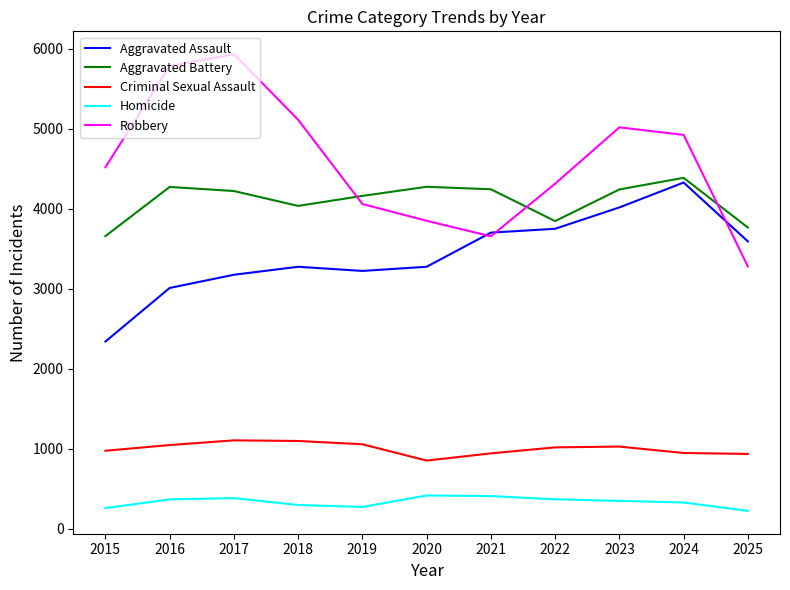

At which category does Aggravated Battery reach its first local valley?

2018